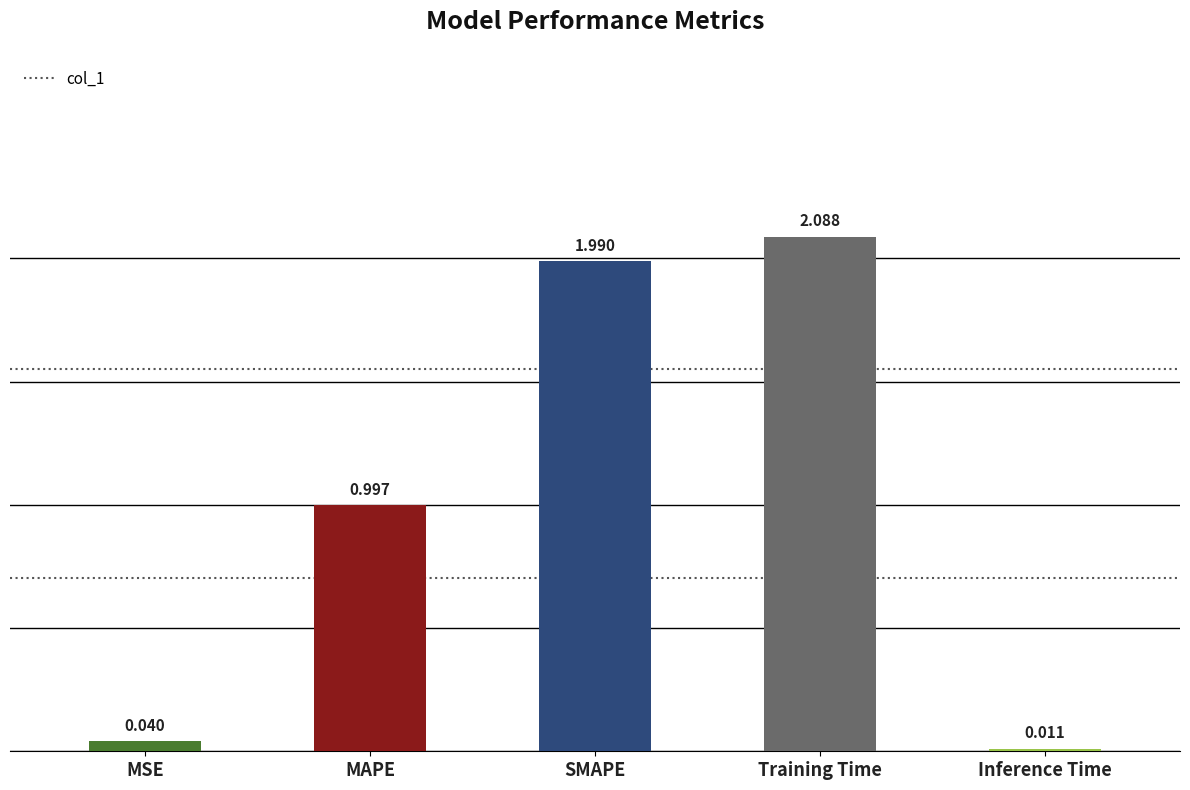

Where is the data nearest to the value 1?

MAPE